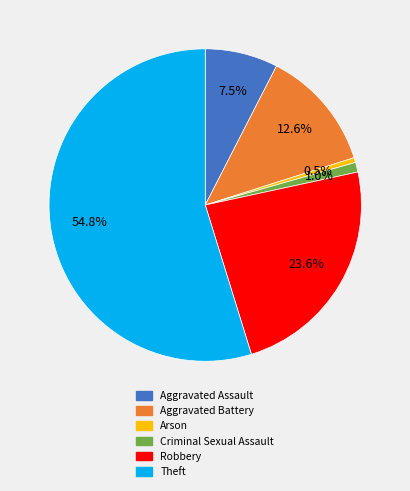

What percentage is the Aggravated Battery slice, to the nearest percent?

13%